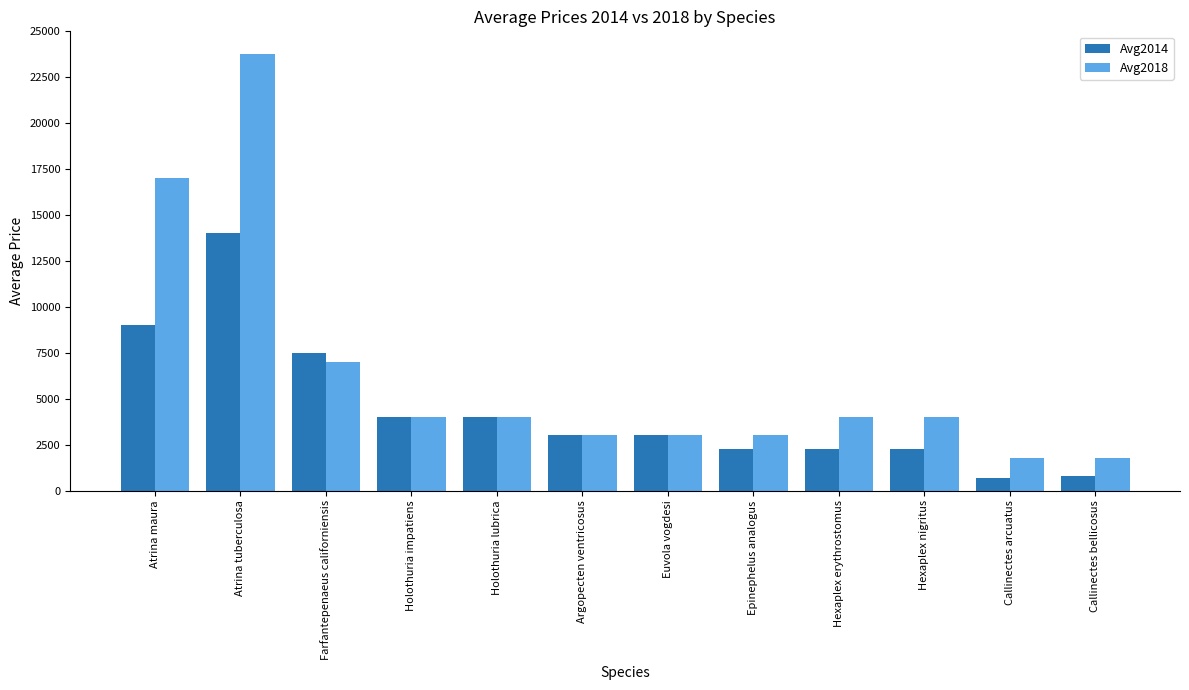

The Avg2018 series shows 4122 at Epinephelus analogus. True or false?

False